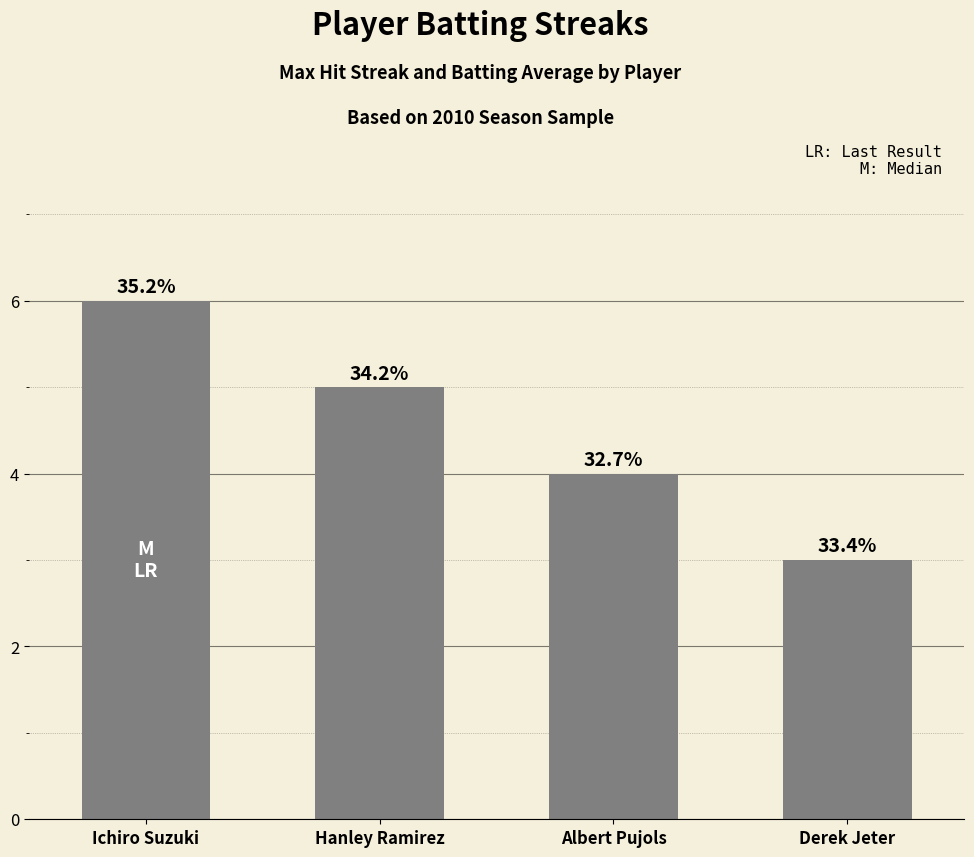

Are the bars horizontal?

No